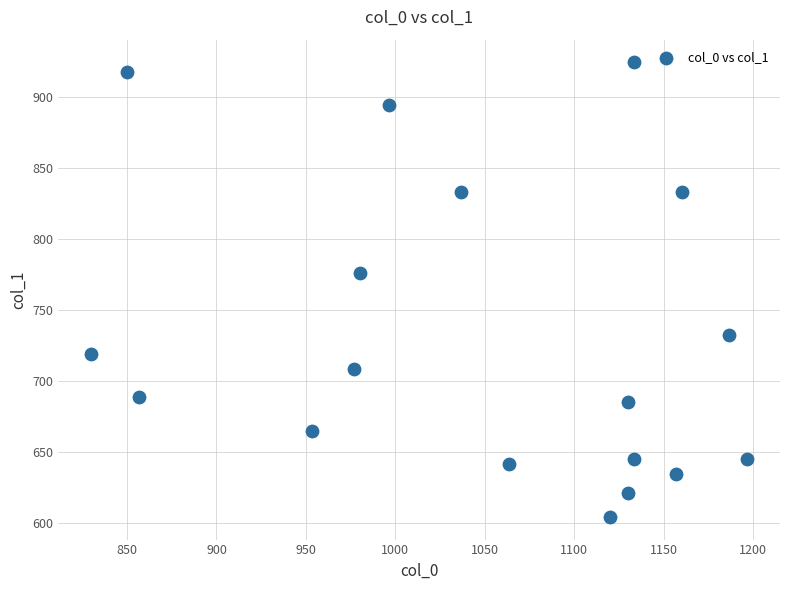

What is the range of X values (max minus min)?

366.7